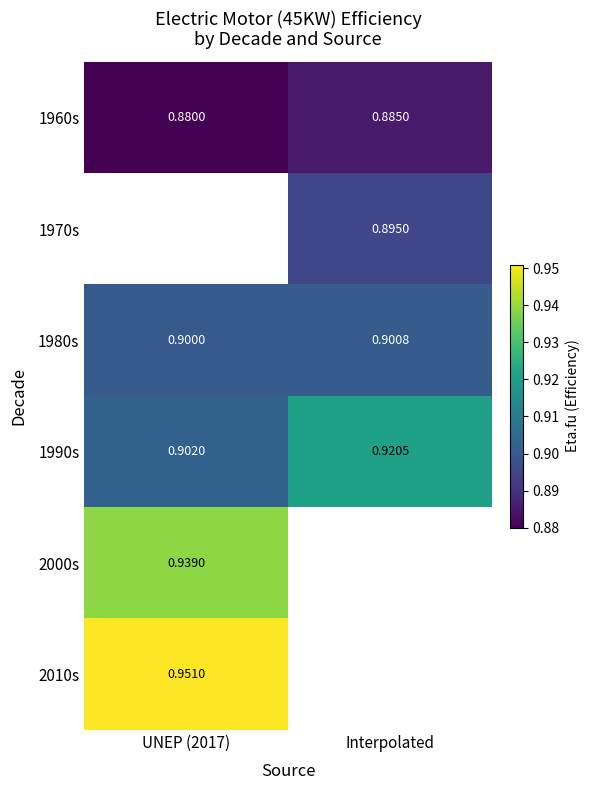

True or false: 1980s has a value of 0.2 at Interpolated.

False